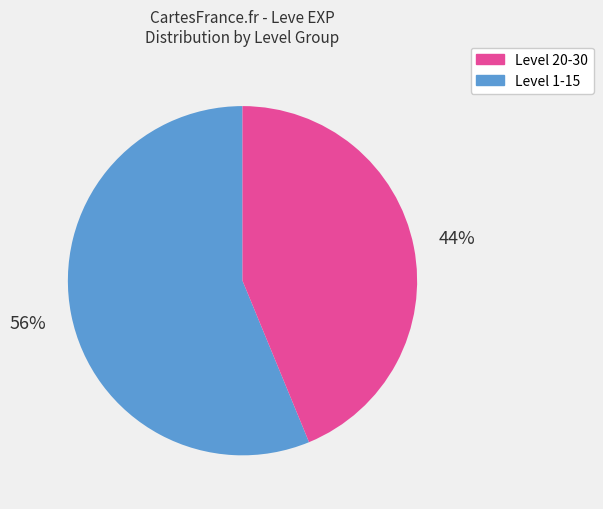

To the nearest percent, what is the difference between the largest and smallest slice percentages?

12%